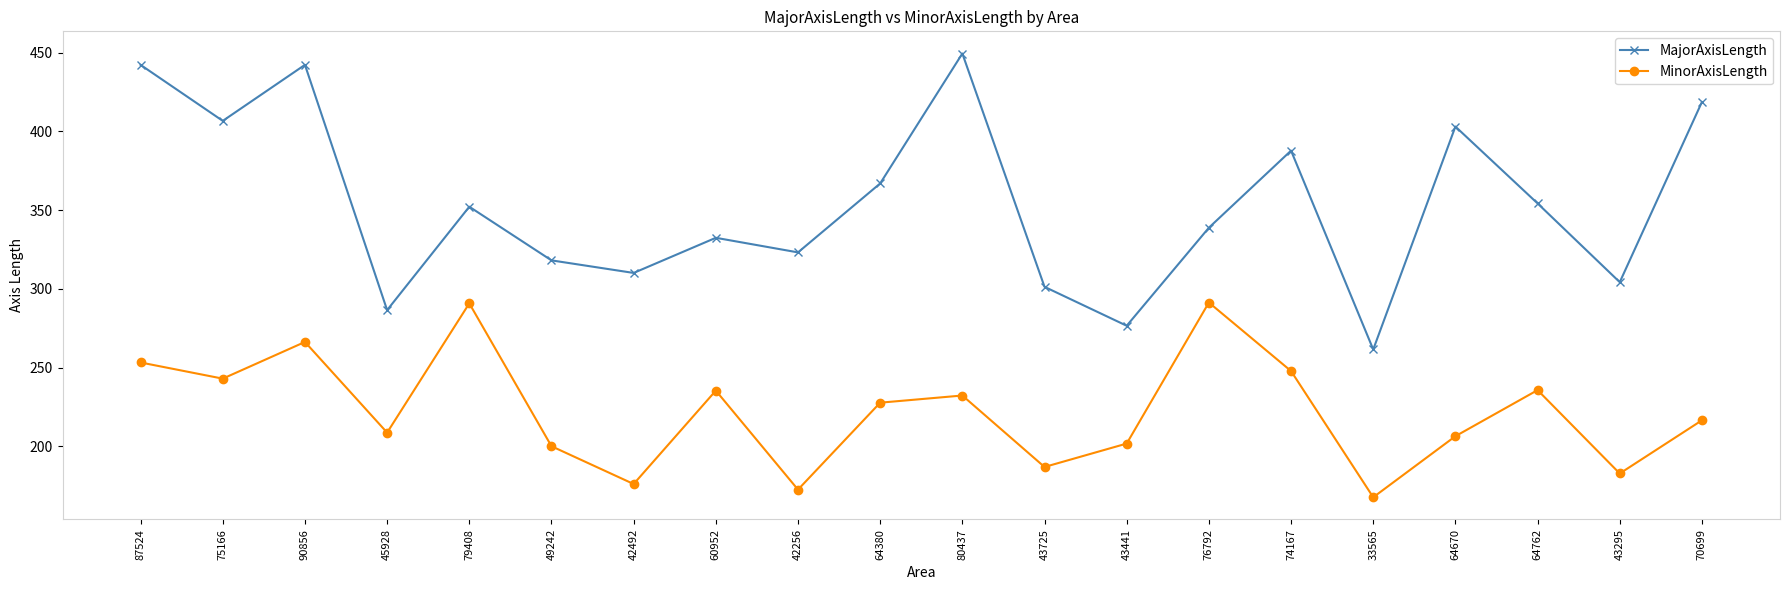

Where is the first local minimum for MajorAxisLength?

75166